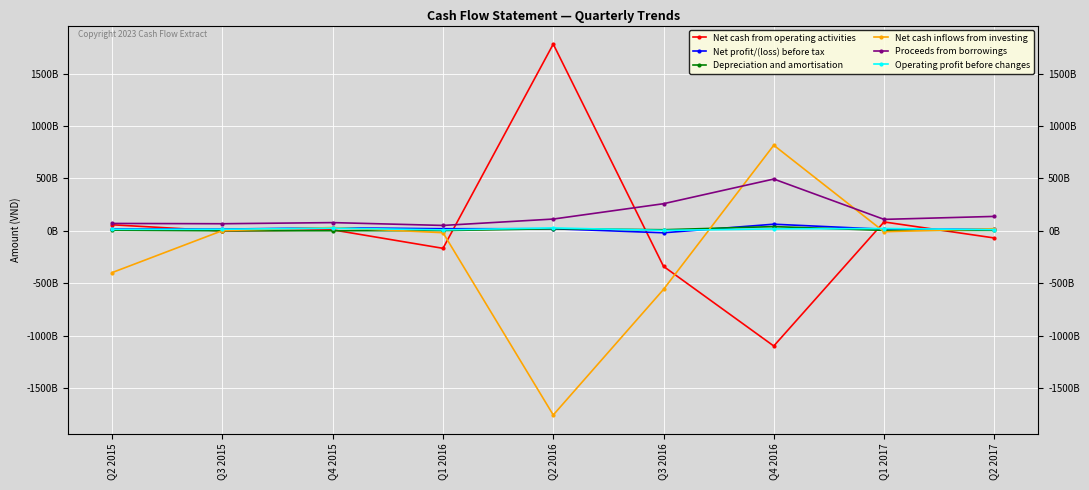

Read the Net profit/(loss) before tax value at Q3 2016, to the nearest 10.

-17758428140